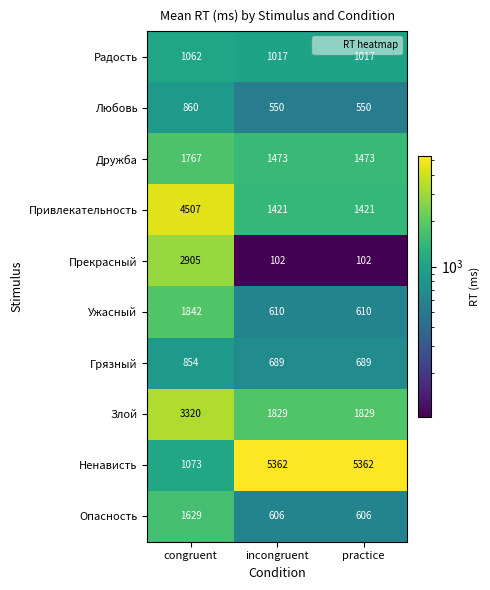

What is the total value across all series at incongruent?

13659